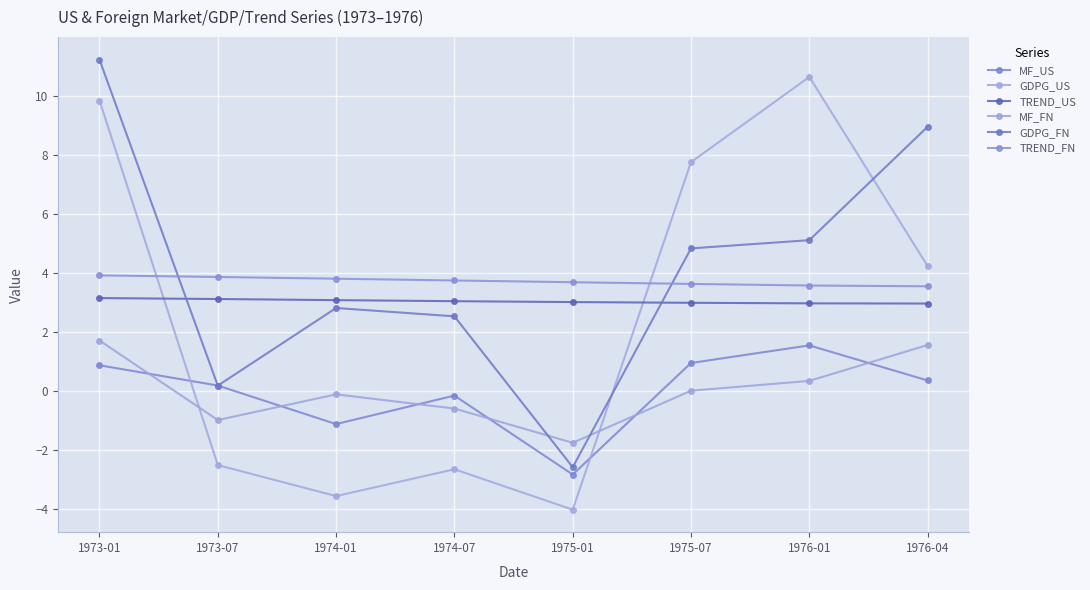

List the series in order of their peak value, highest first.

GDPG_FN, GDPG_US, TREND_FN, TREND_US, MF_FN, MF_US